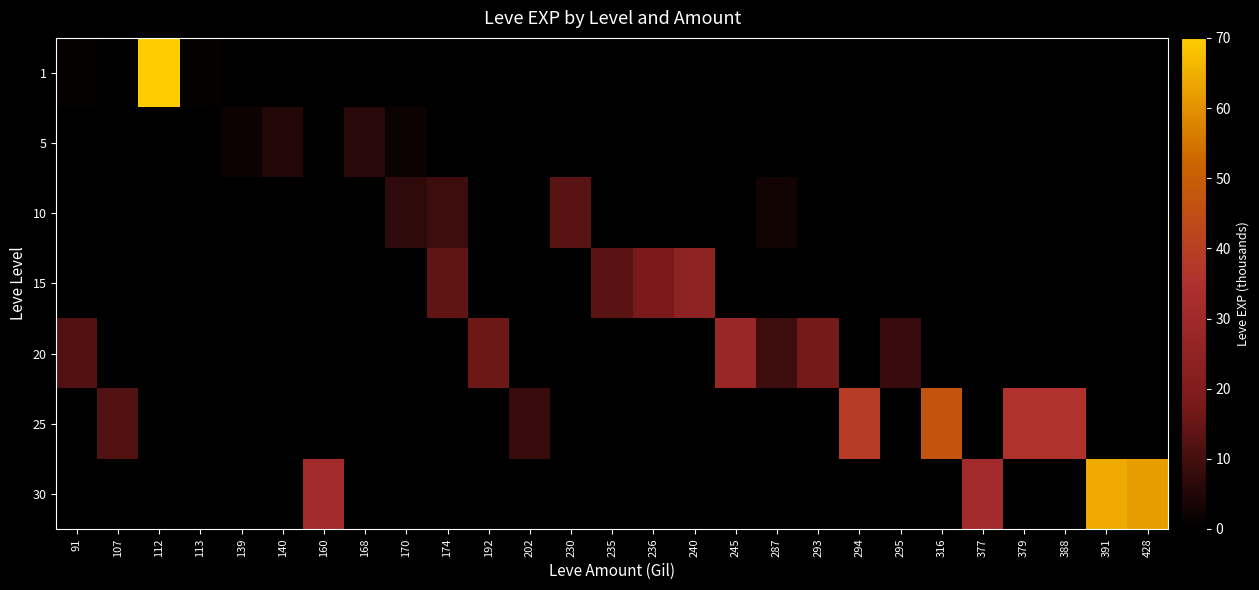

Where is 20 nearest to the value 18?

293